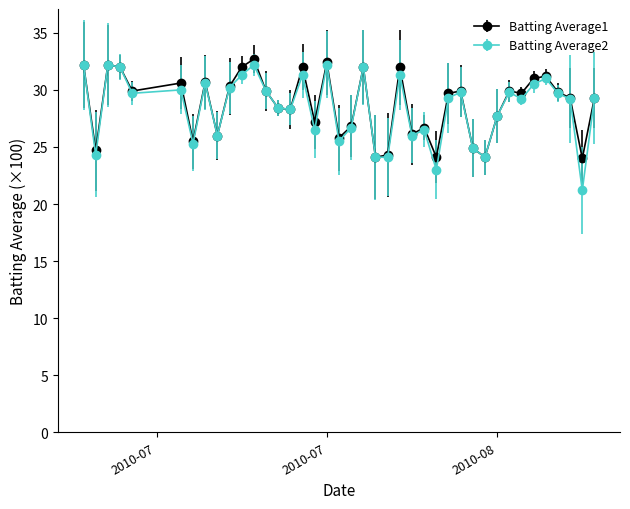

What is the maximum value shown in the chart?

32.7